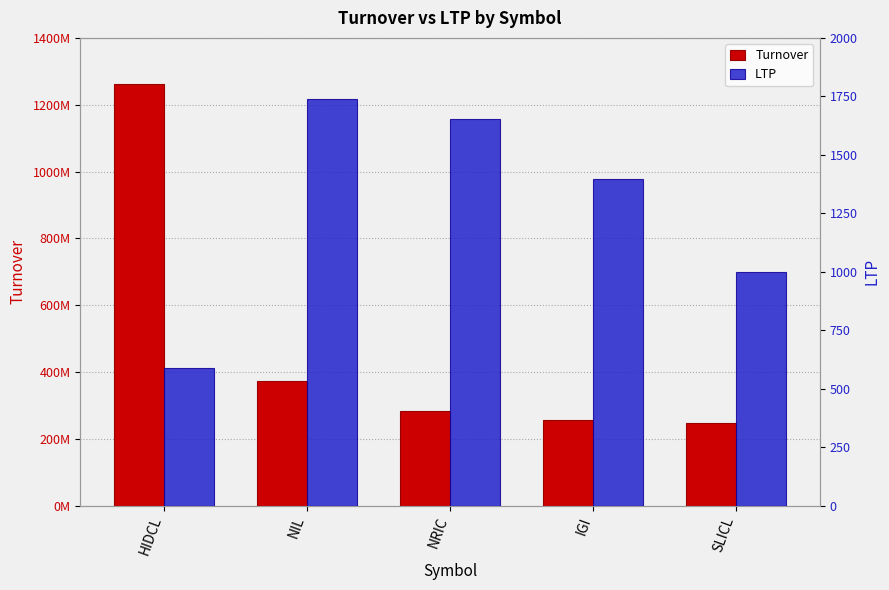

The value of LTP at HIDCL is 588. True or false?

True